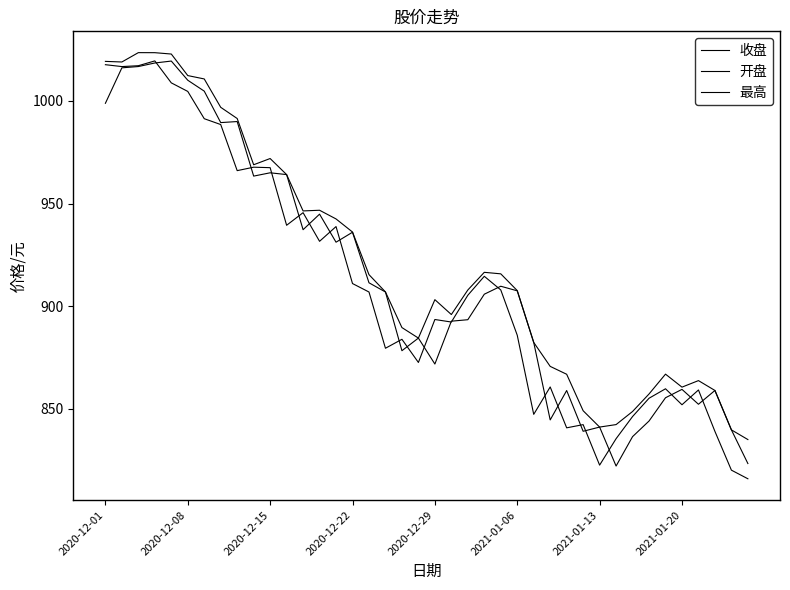

At which category does 开盘 reach its first local peak?

2020-12-29